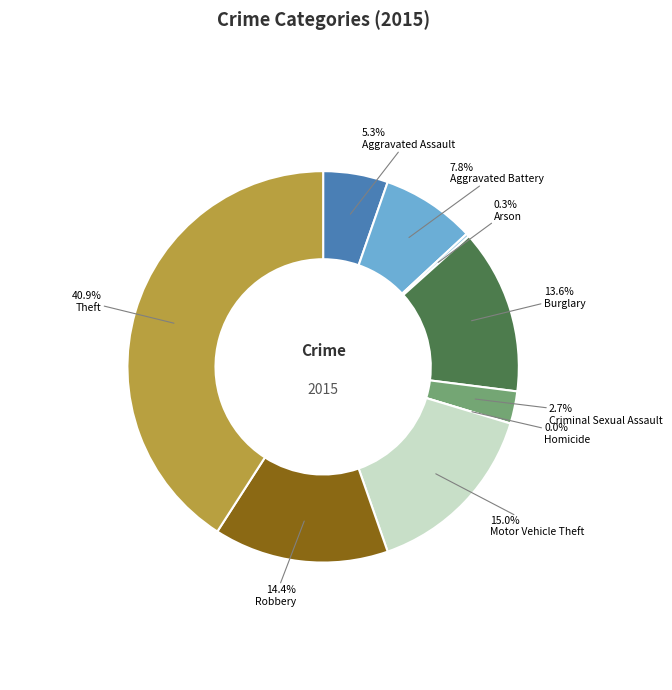

How many slices are in this pie chart?

9